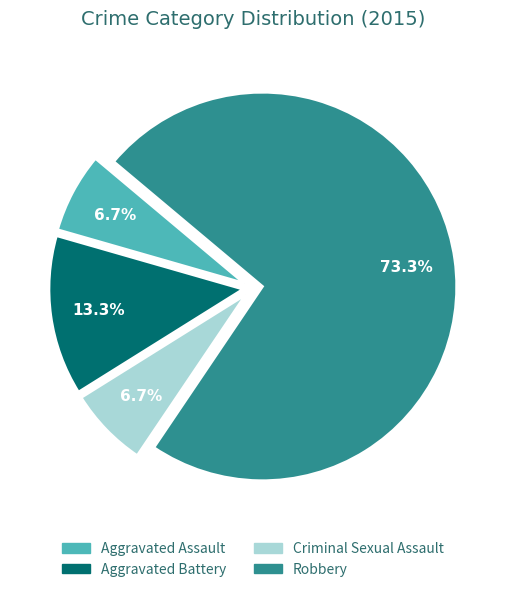

How many segments does this pie chart have?

4